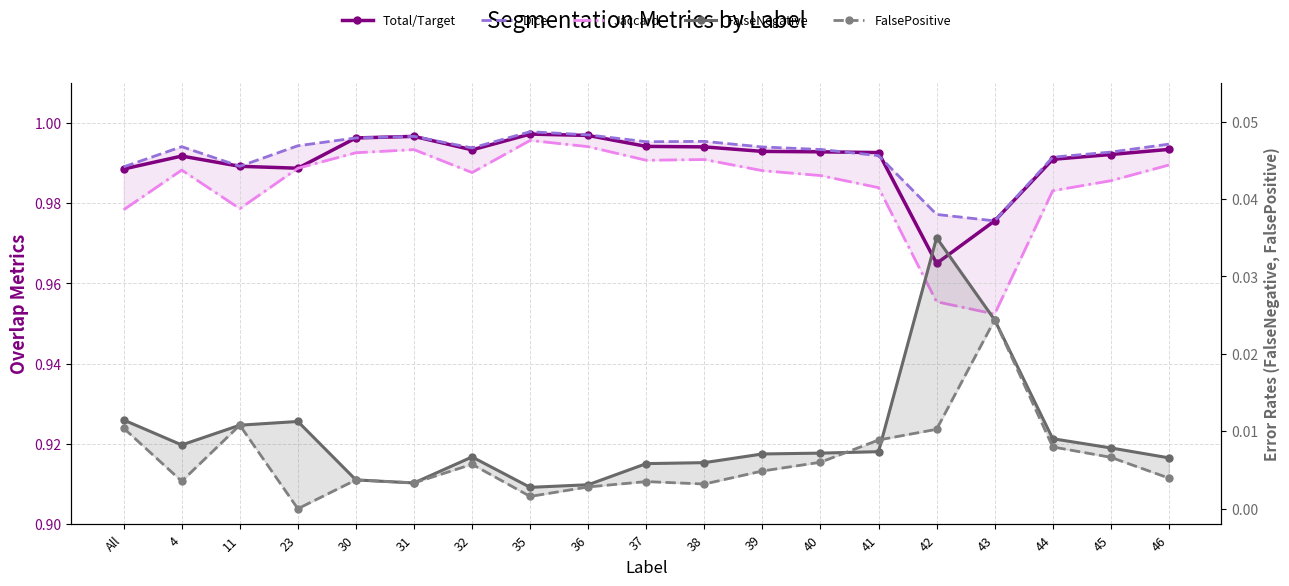

True or false: Total/Target and FalsePositive cross at least once.

False